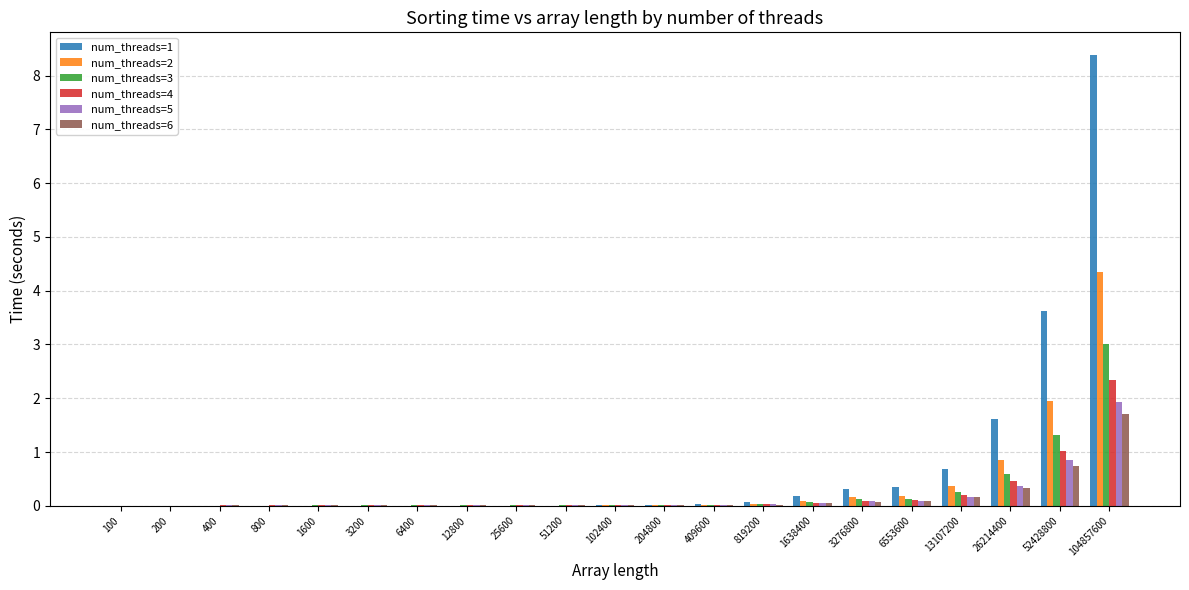

Is it true that num_threads=1 equals 8.4 at 104857600?

True